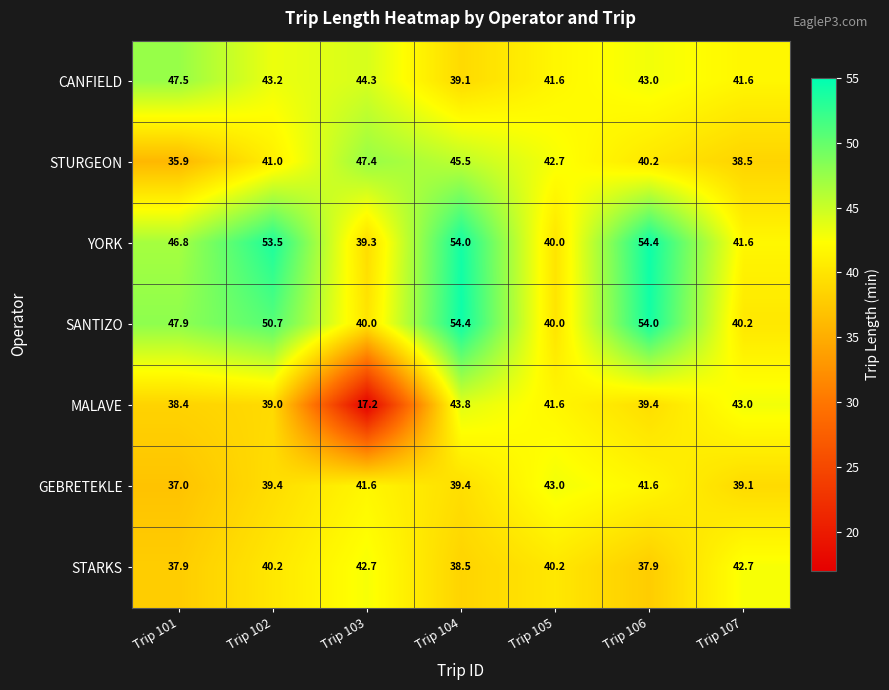

Which series changed the most between Trip 103 and Trip 107?

MALAVE